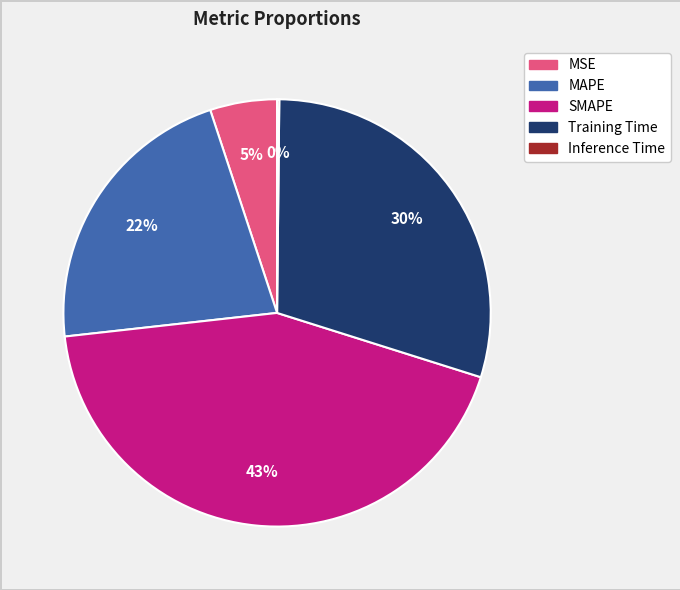

Does MAPE represent more than half of the total?

No